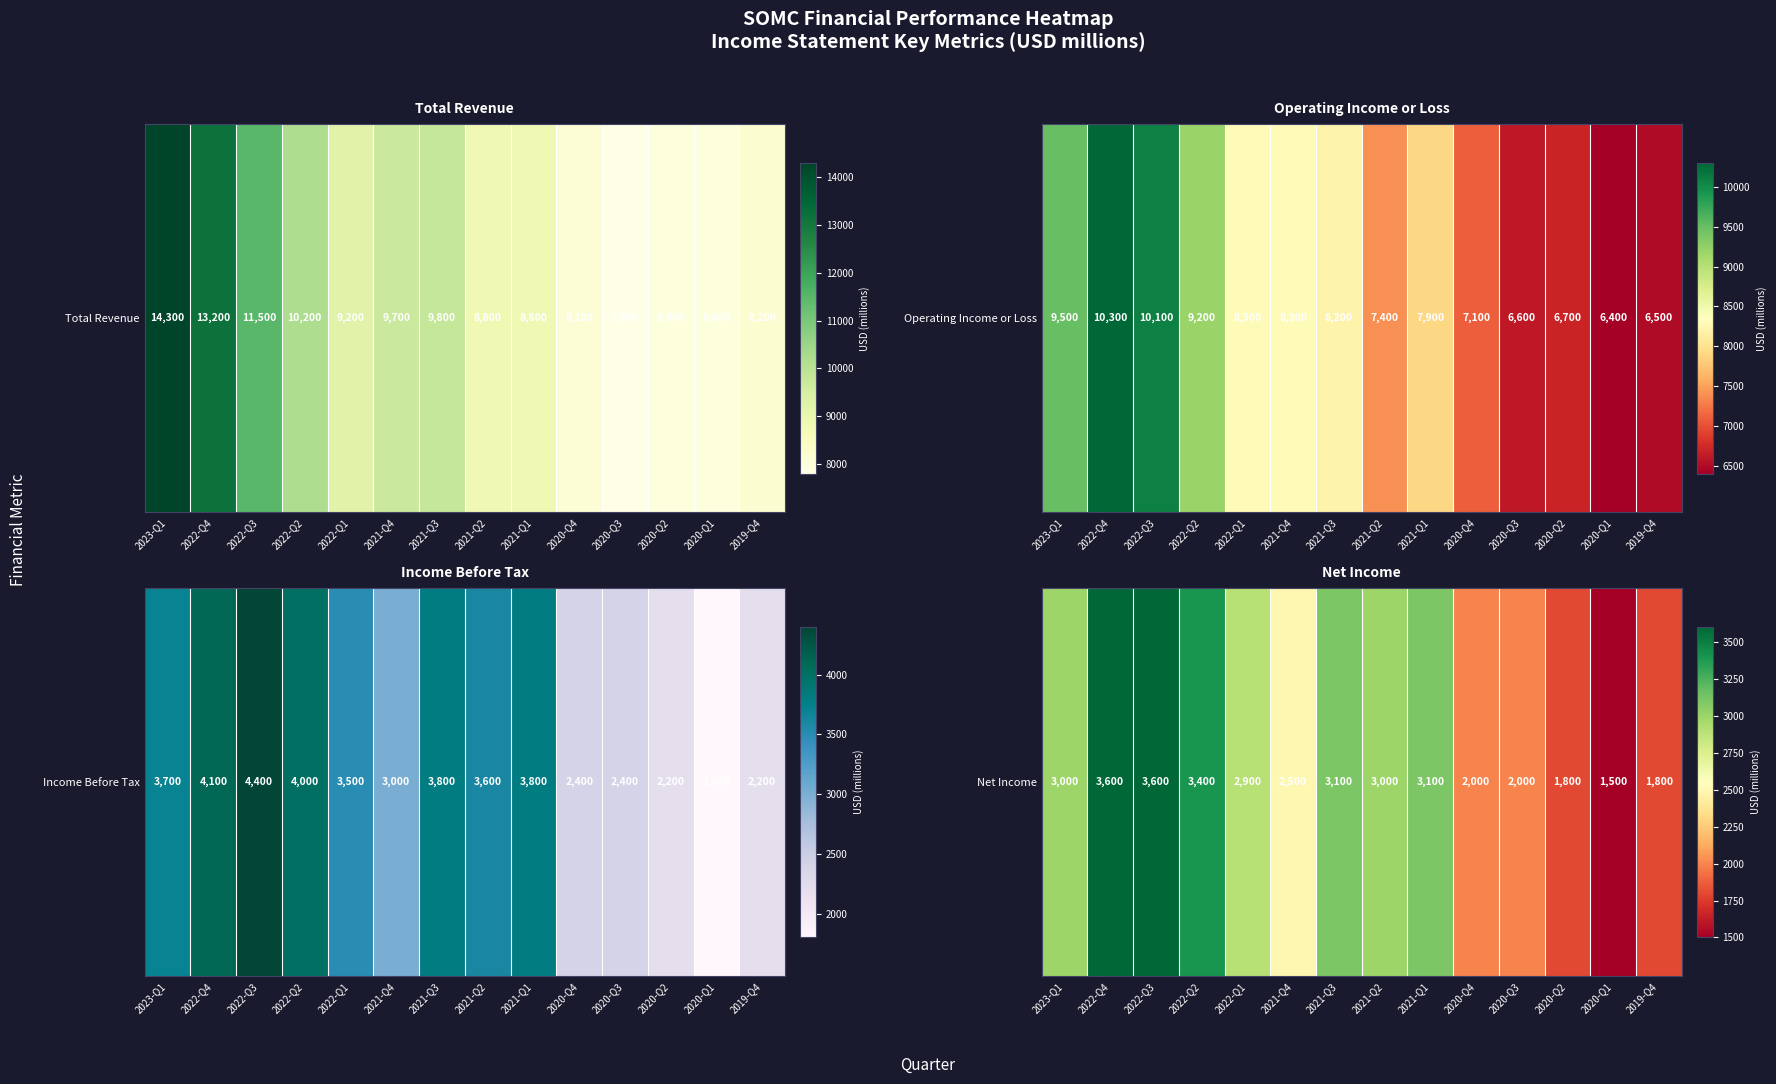

Rank the categories by value from lowest to highest.

2020-Q1, 2020-Q2, 2019-Q4, 2020-Q4, 2020-Q3, 2021-Q4, 2022-Q1, 2023-Q1, 2021-Q2, 2021-Q3, 2021-Q1, 2022-Q2, 2022-Q4, 2022-Q3